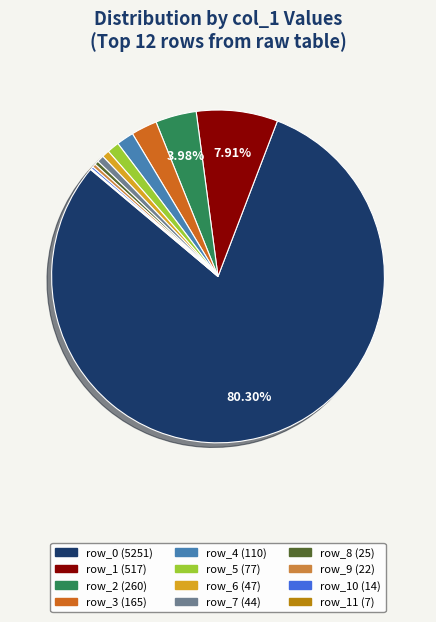

Is there any slice that represents more than half of the pie?

Yes